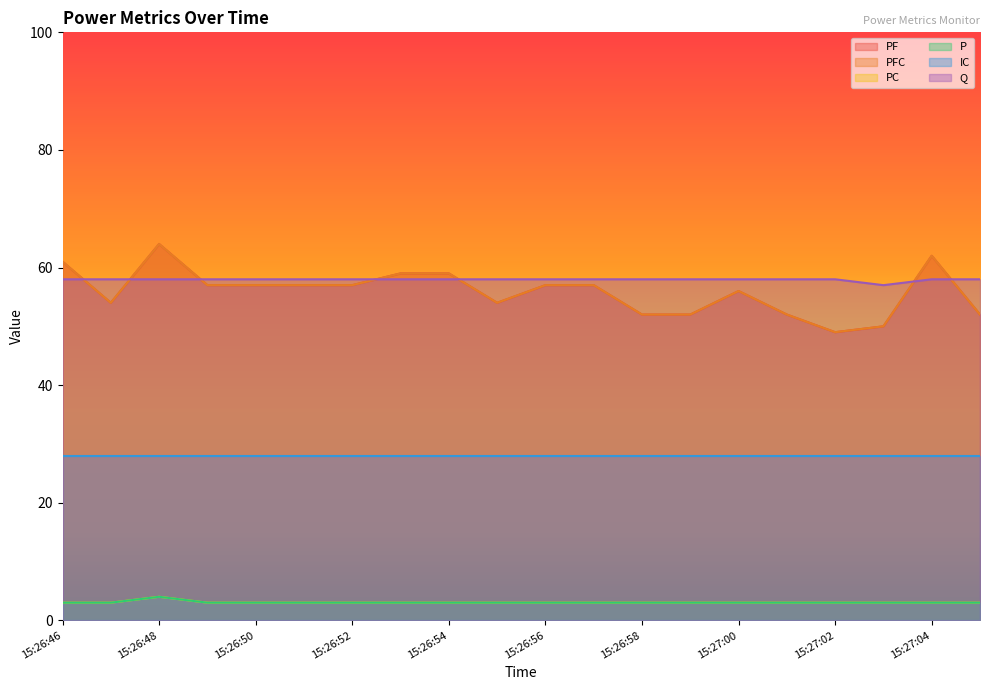

True or false: PC has more than 1 interior local peaks.

False